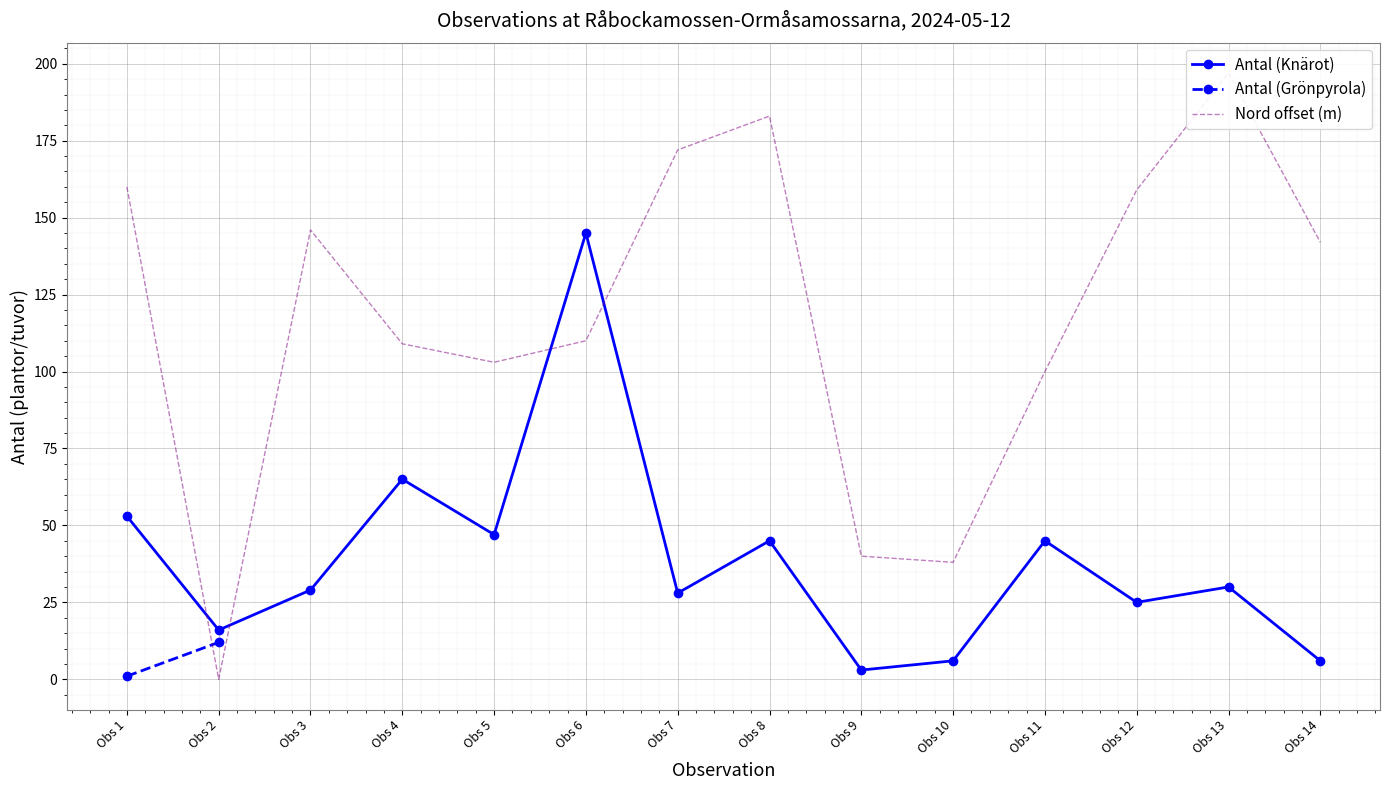

Is this an area chart (filled region under the line)?

No